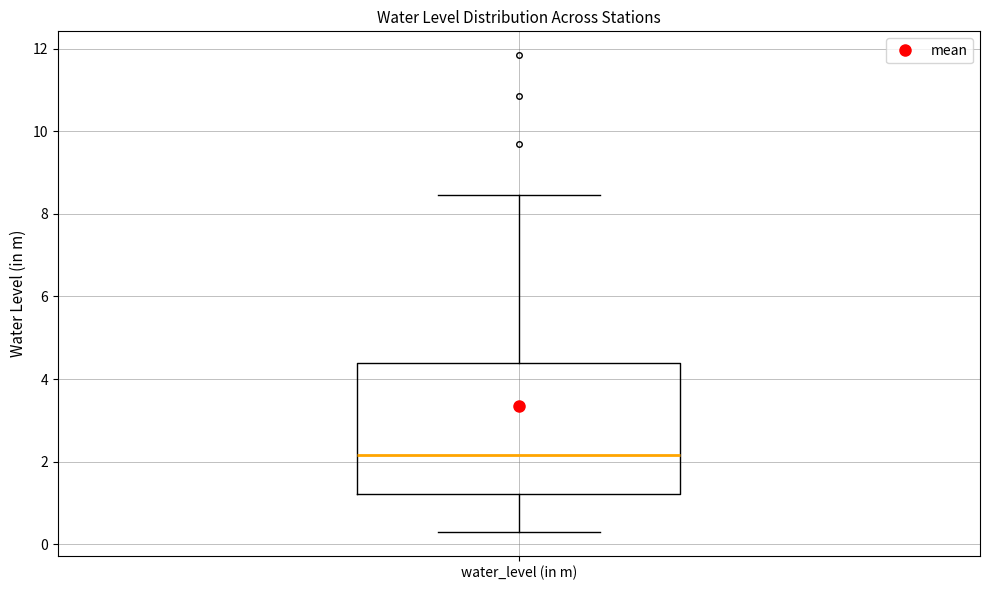

Read this box plot against the y-axis: the position of the median line, the range covered by the box, and the ends of both whiskers. The values are not printed on the chart, so give them approximately, as read against the axis.

median 2.2, box 1.2 to 4.4, whiskers 0.4 to 8.4